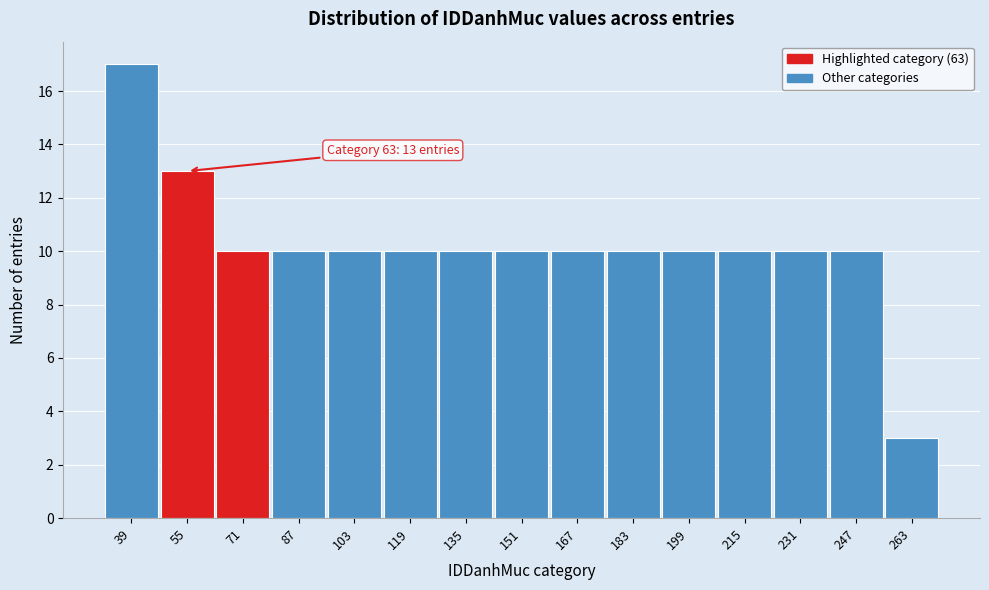

Over which range of the x-axis is the bar tallest?

31 to 47